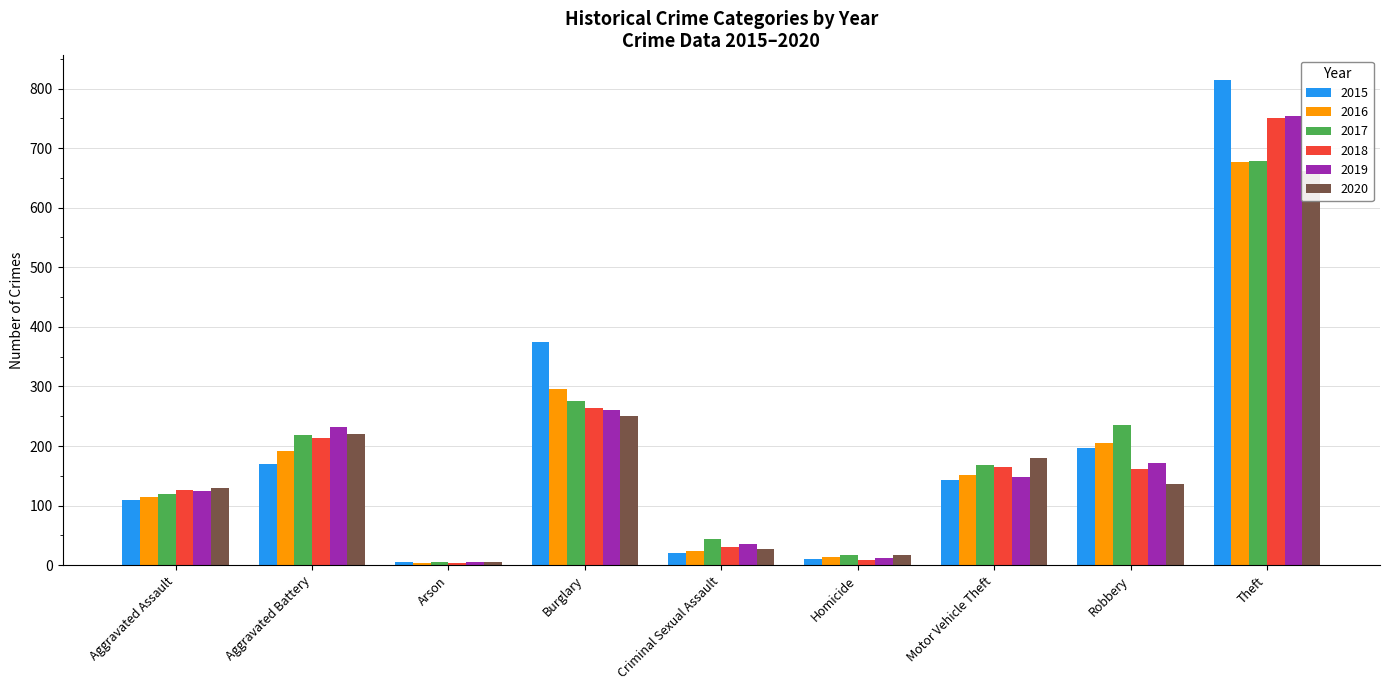

The 2015 series shows 5 at Arson. True or false?

True